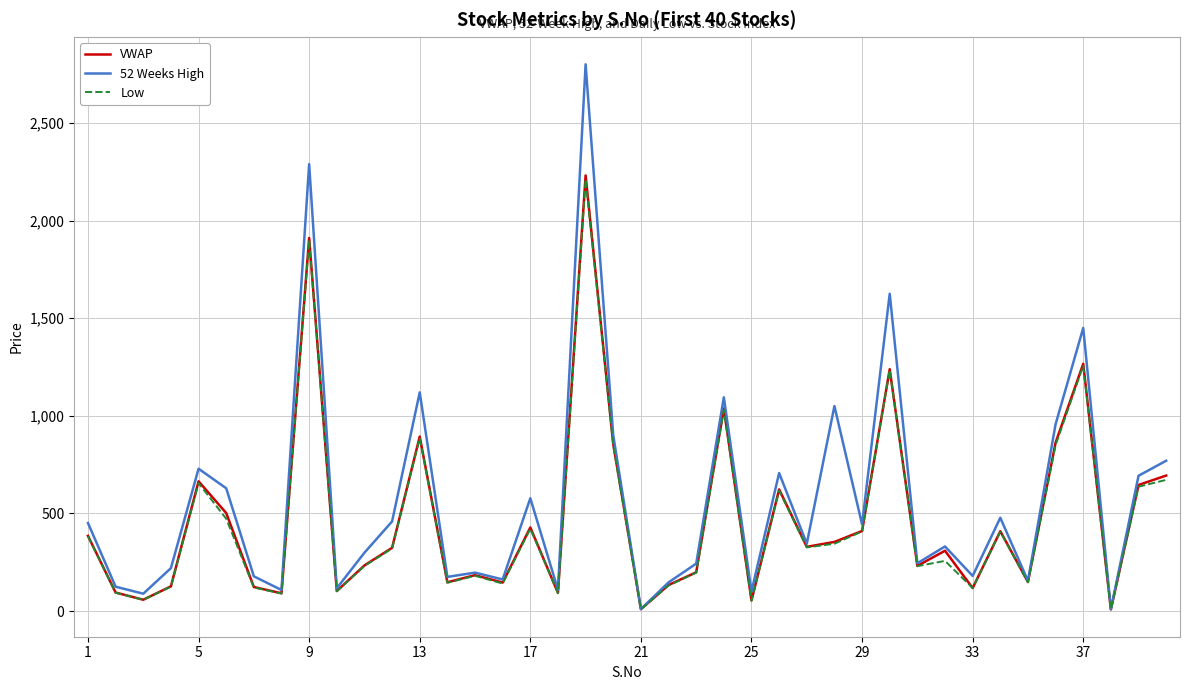

Which series has the largest range (max minus min)?

52 Weeks High